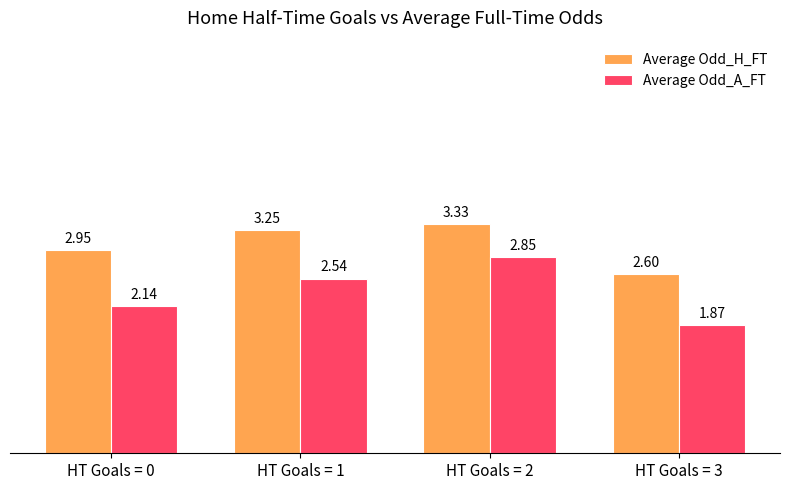

What is the sum of the Average Odd_H_FT values at HT Goals = 3 and HT Goals = 0?

5.6